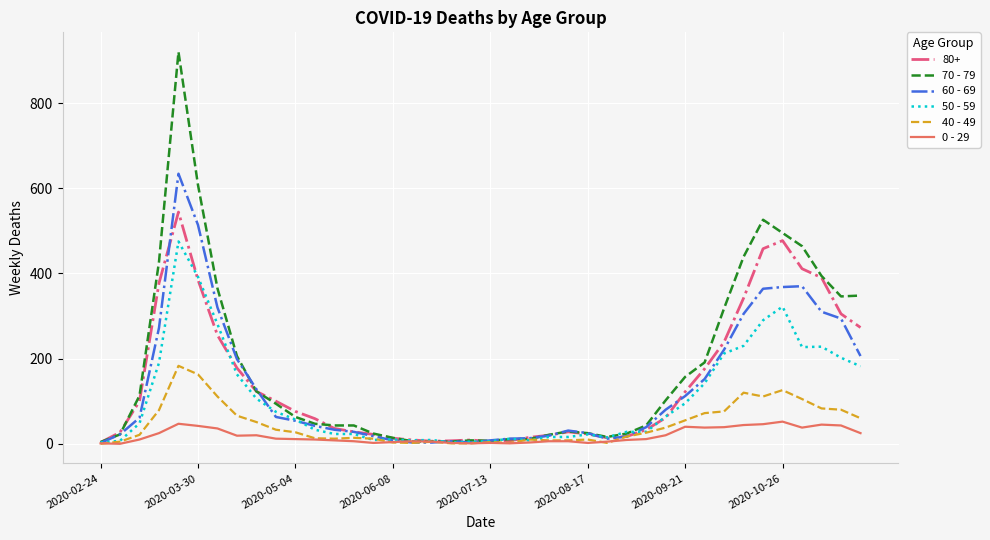

How many categories are shown in the chart?

40